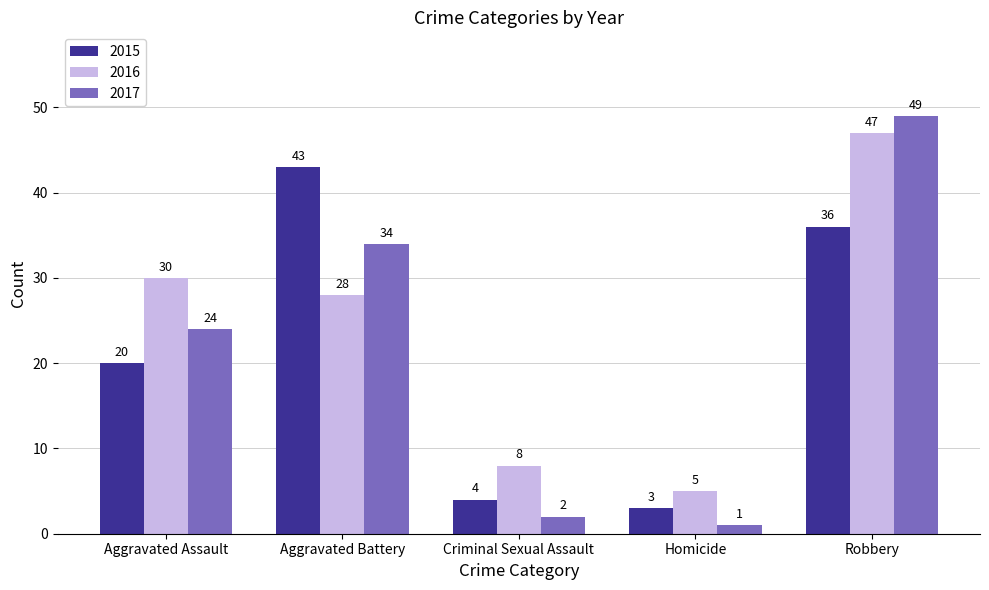

Which category has the highest value across all series?

Robbery